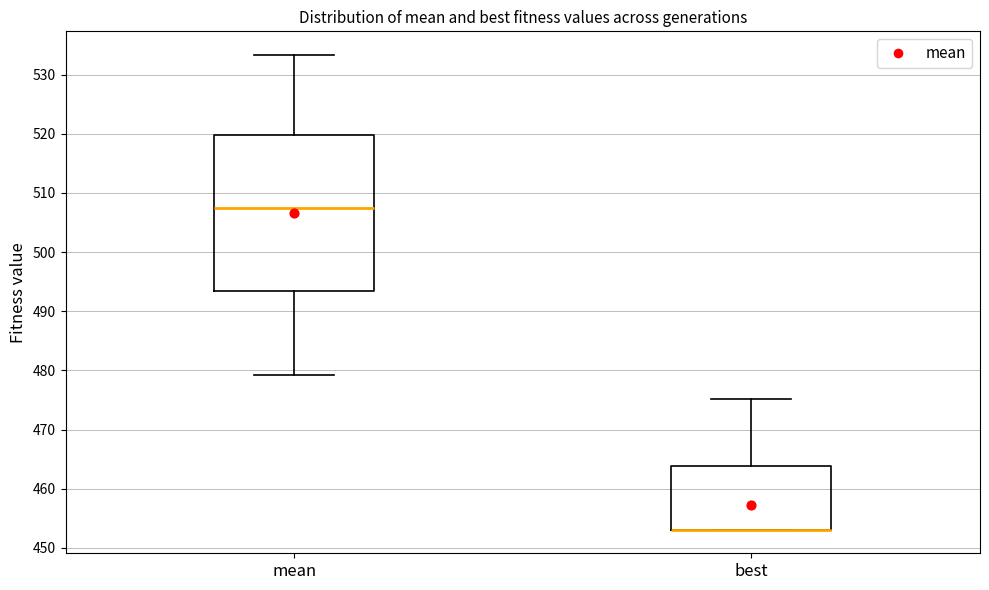

Reading left to right, read every box against the y-axis: the position of its median line, the range the box covers, and the ends of its whiskers. The values are not printed on the chart, so give them approximately, as read against the axis.

mean: median 507, box 493 to 520, whiskers 479 to 533
best: median 453 (drawn on the box's lower edge), box 453 to 464, whiskers 453 to 475